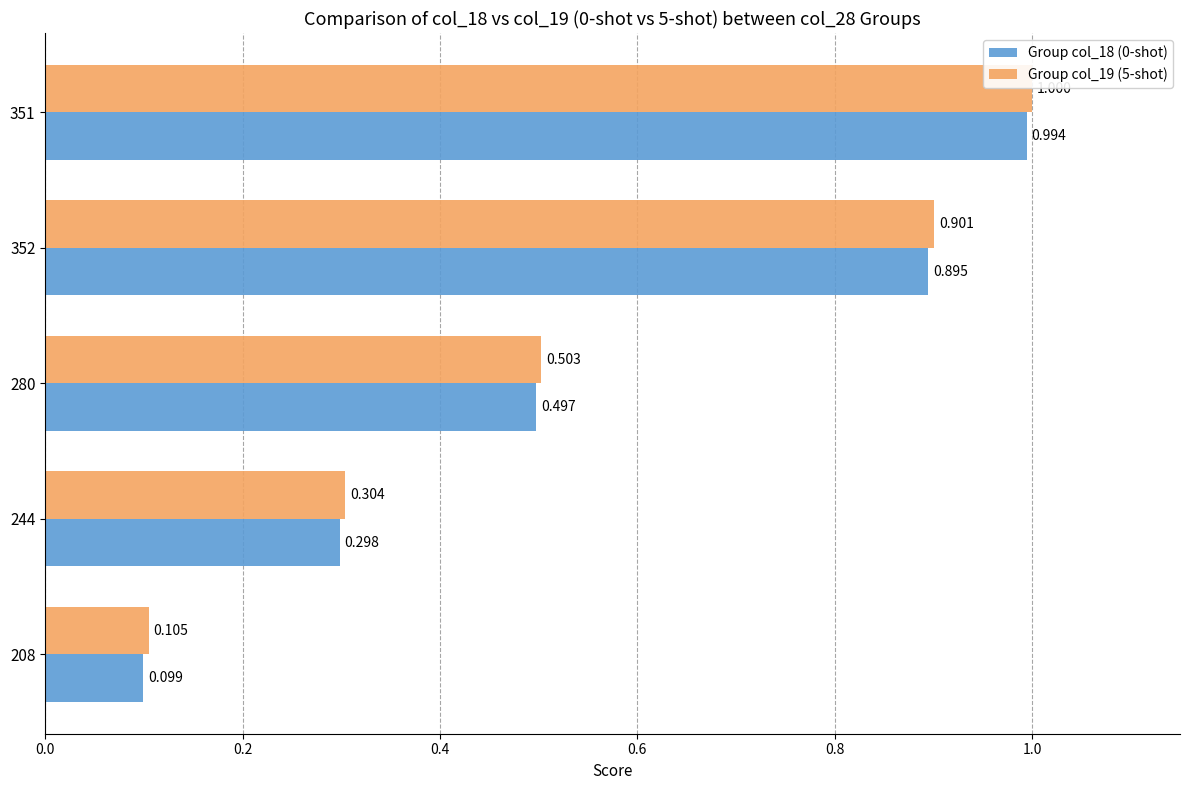

What are all the series names shown in the legend?

Group col_18 (0-shot), Group col_19 (5-shot)